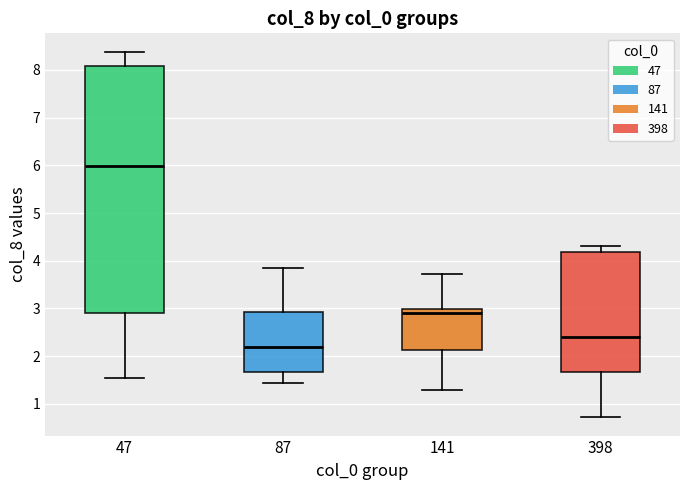

Where does the median line of the box at x = 141 sit on the y-axis? The values are not printed on the chart, so give them approximately, as read against the axis.

2.9